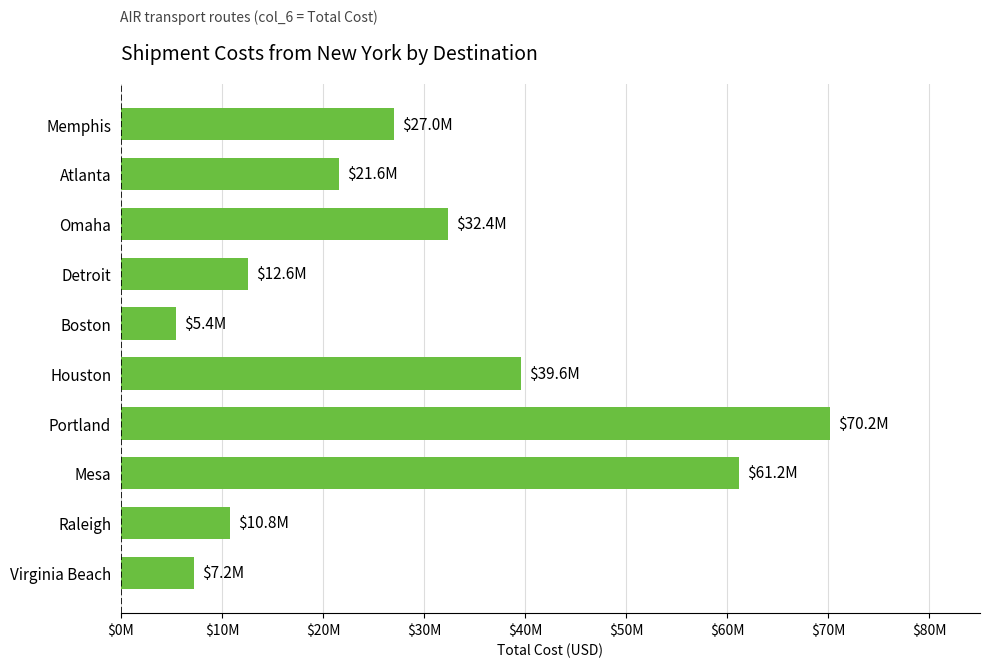

Does the chart contain any negative values?

No